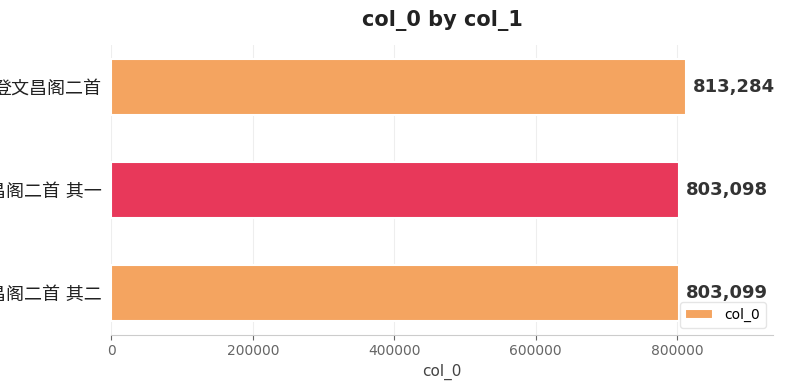

What is the difference between the maximum and minimum values?

10186